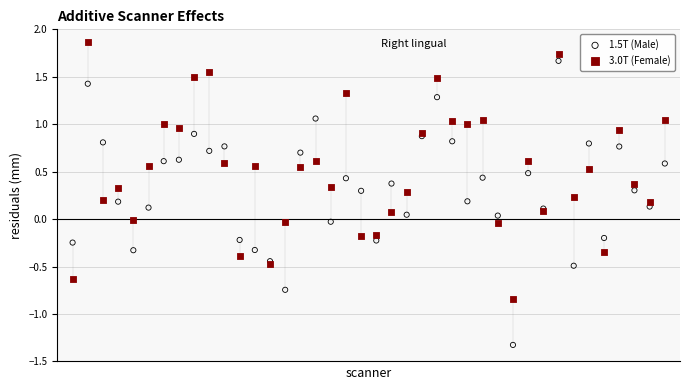

Which series reaches the maximum Y coordinate?

3.0T (Female)